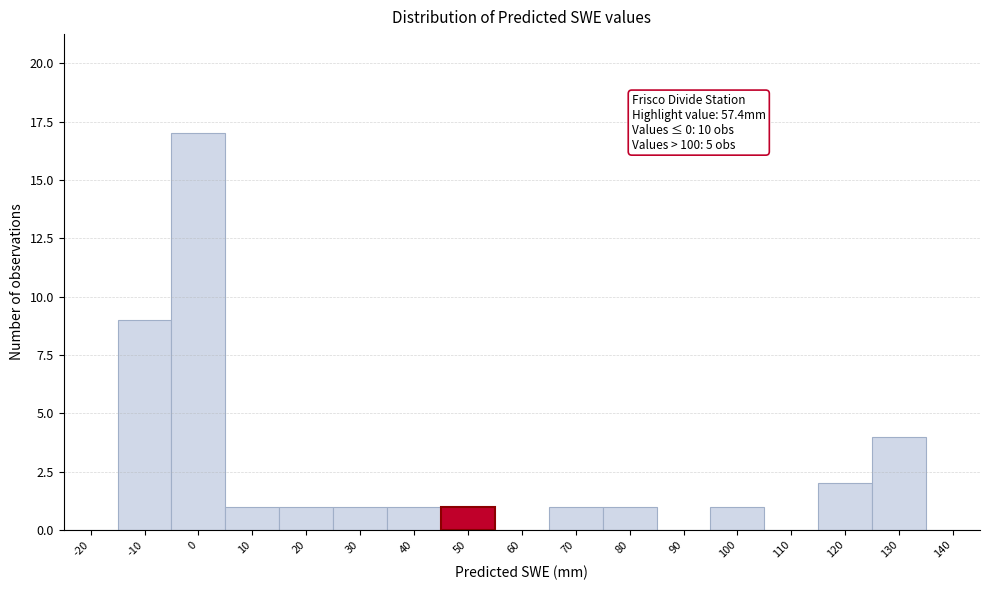

Reading right to left, transcribe all the data shown in this chart.

140=0	130=4	120=2	110=0	100=1	90=0	80=1	70=1	60=0	50=1	40=1	30=1	20=1	10=1	0=17	-10=9	-20=0